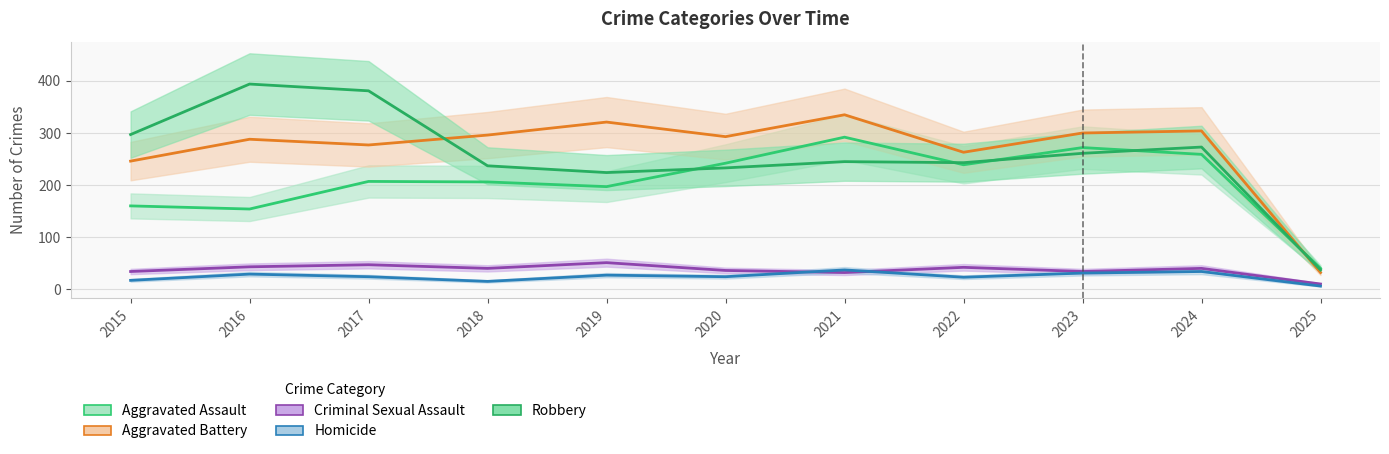

Between 2022 and 2023, which series saw the biggest shift?

Aggravated Battery